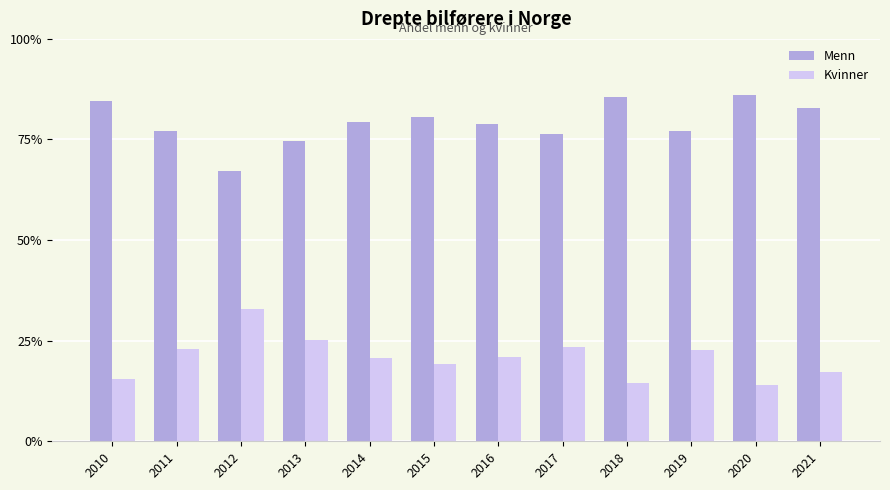

Rank the series at 2010 from highest to lowest value.

Menn, Kvinner